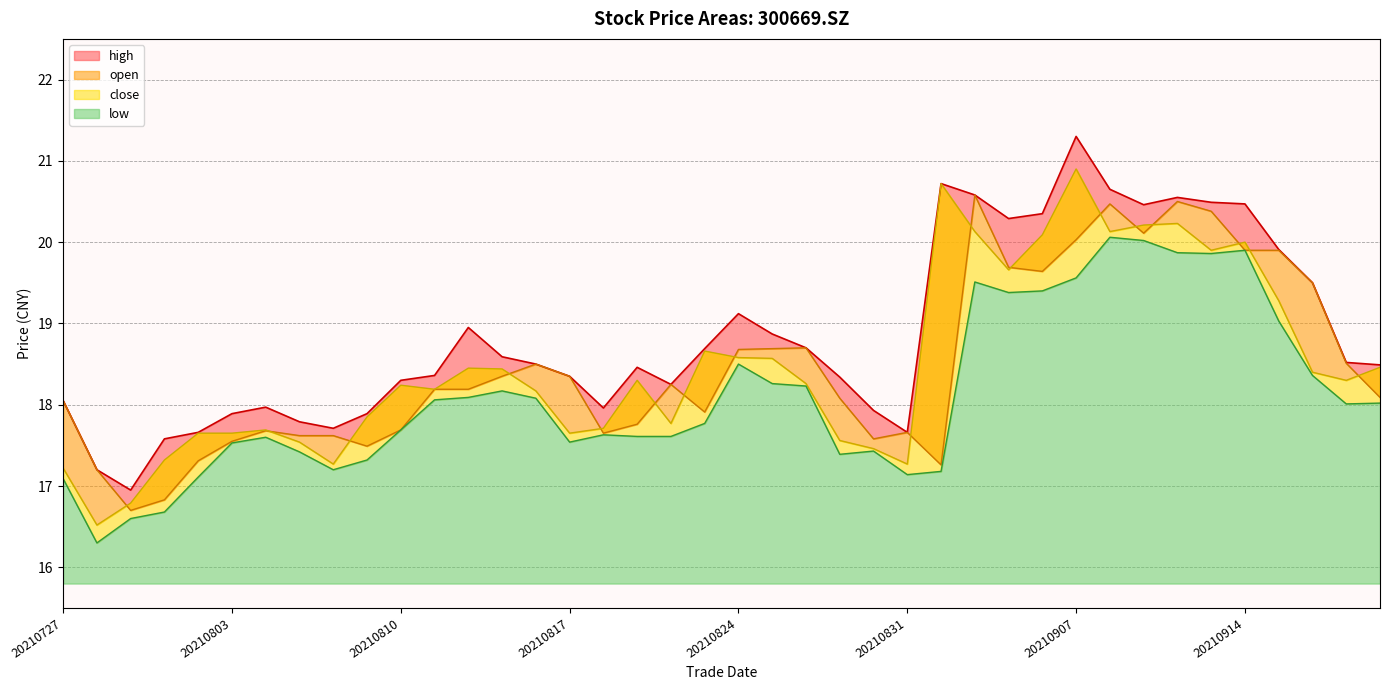

Which series has the largest total across all categories?

high